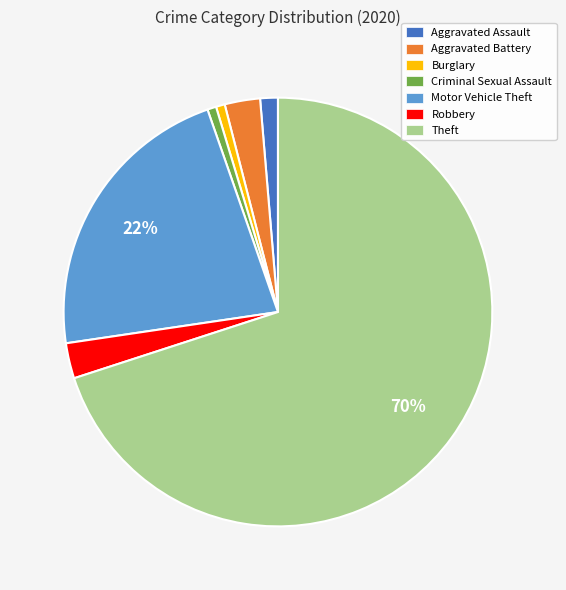

What percentage is the Robbery slice, to the nearest percent?

3%